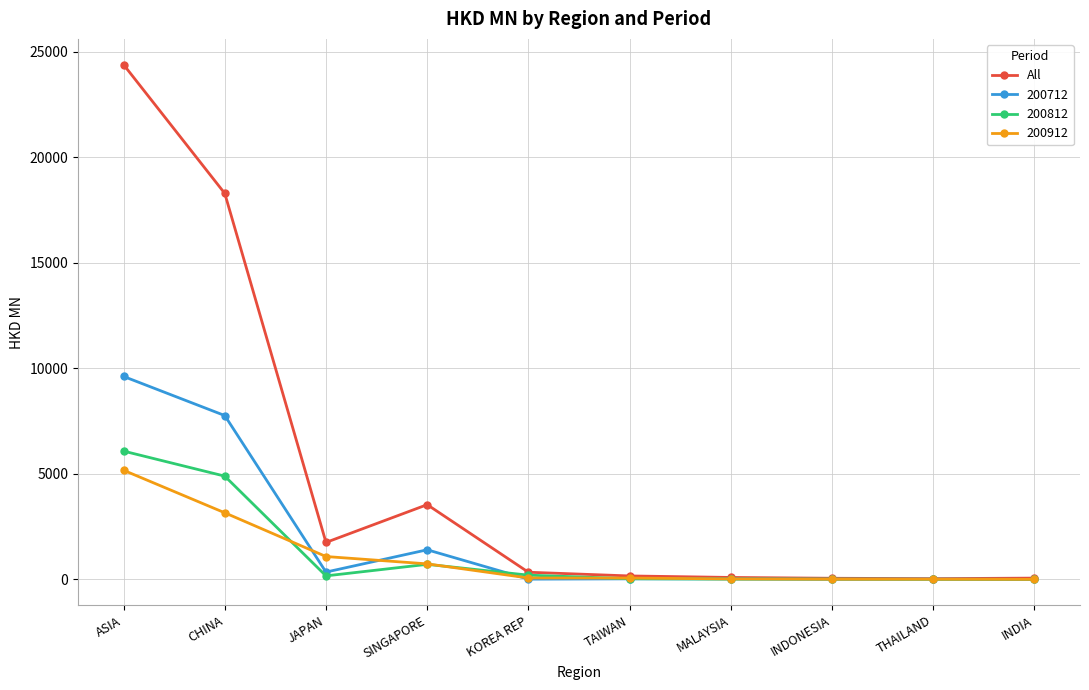

Which series has the widest spread of values?

All